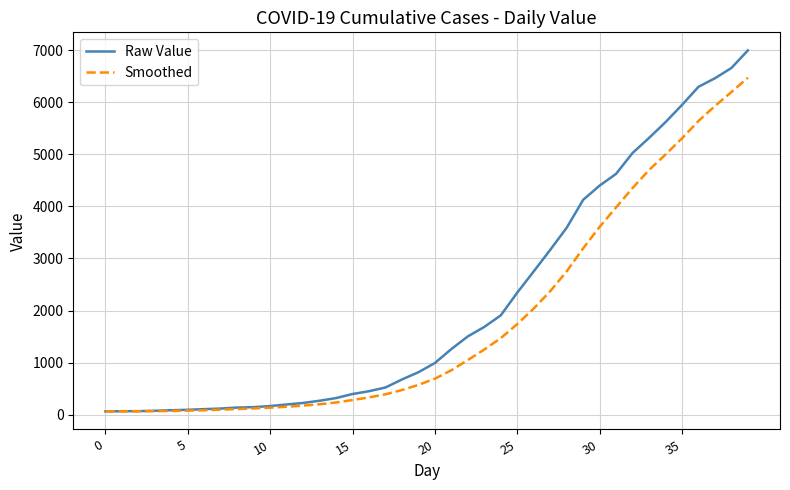

Which series has the widest spread of values?

Raw Value